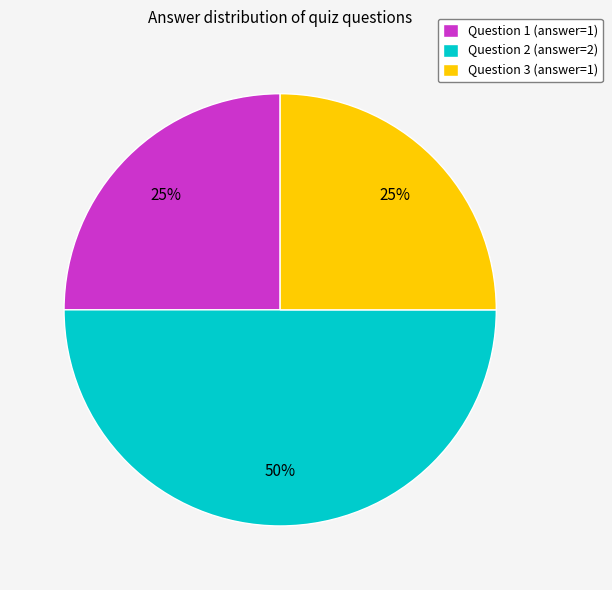

Count the number of slices in the pie.

3